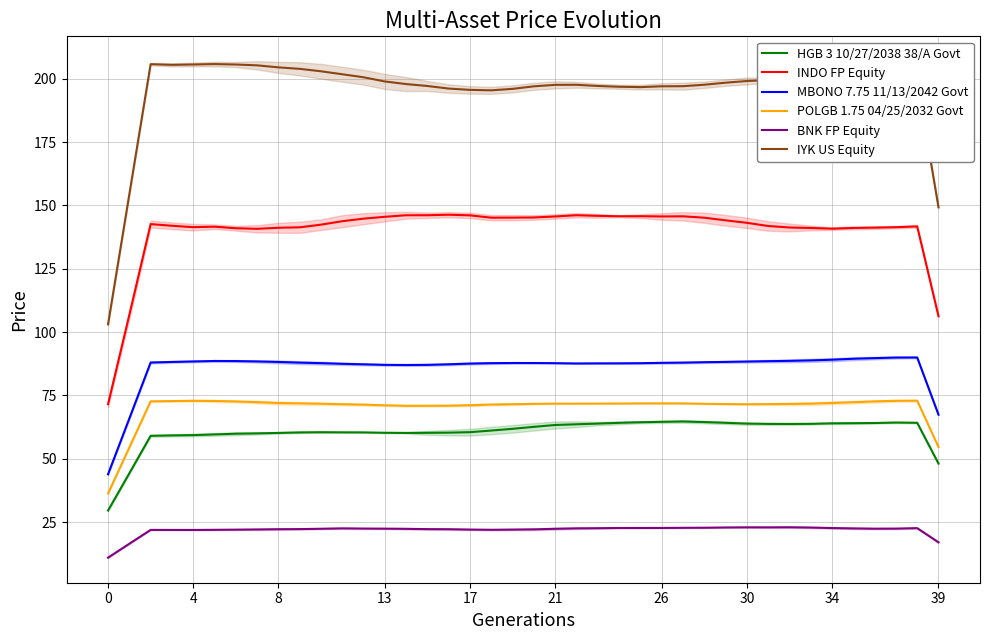

What is the sum of the BNK FP Equity values at 23 and 34?

45.3